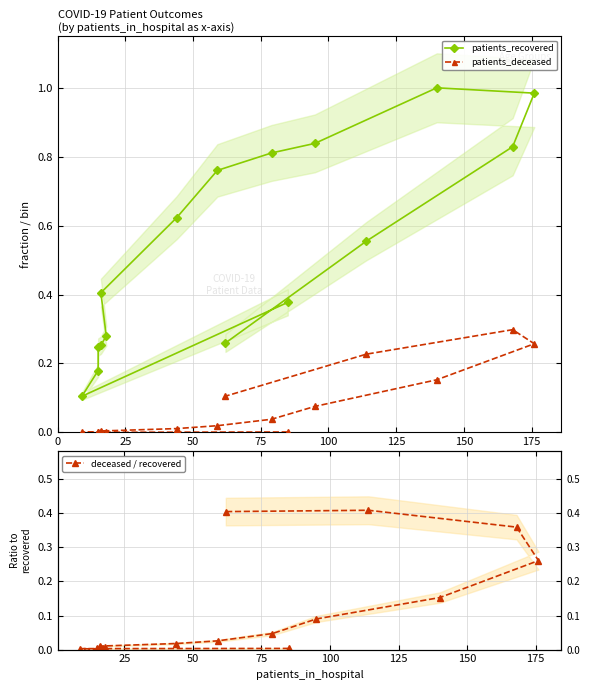

What is the sum of all patients_recovered values?

8.5